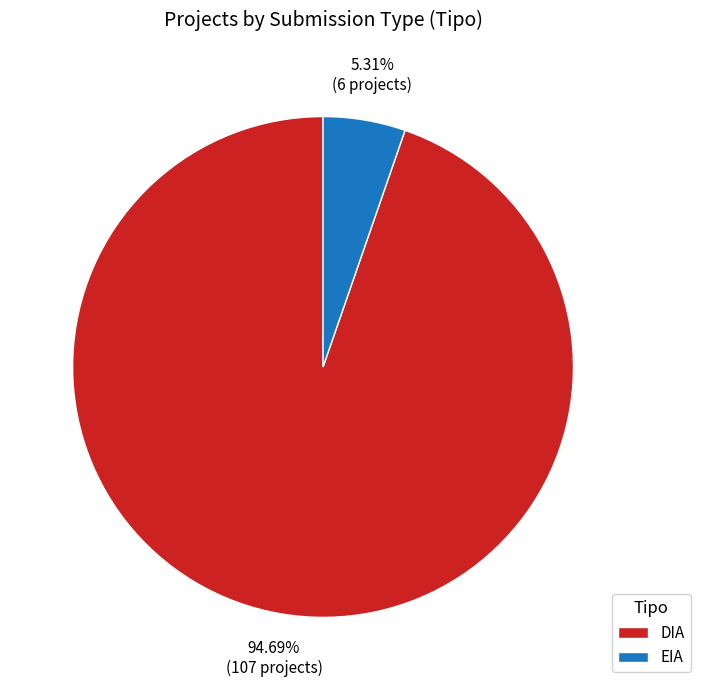

To the nearest percent, what percentage of the pie is DIA?

95%